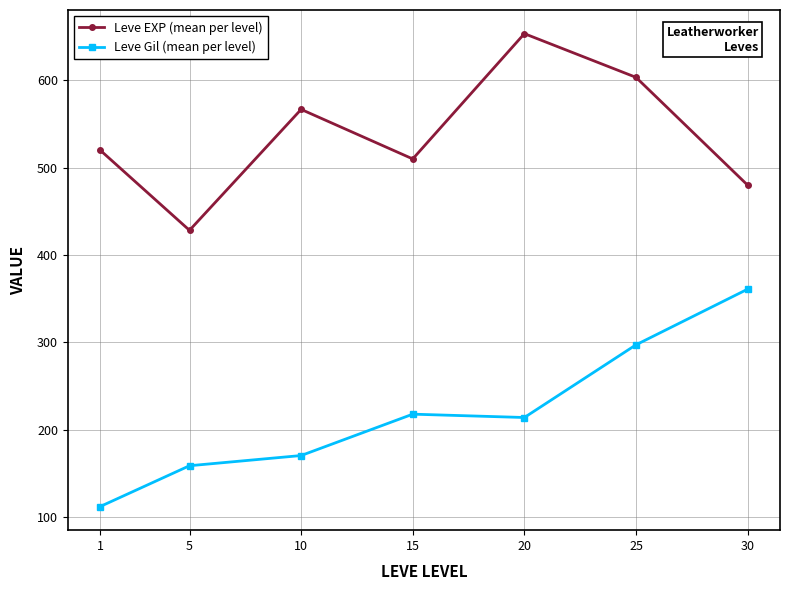

What is the highest value of the Leve EXP (mean per level) series?

653.3